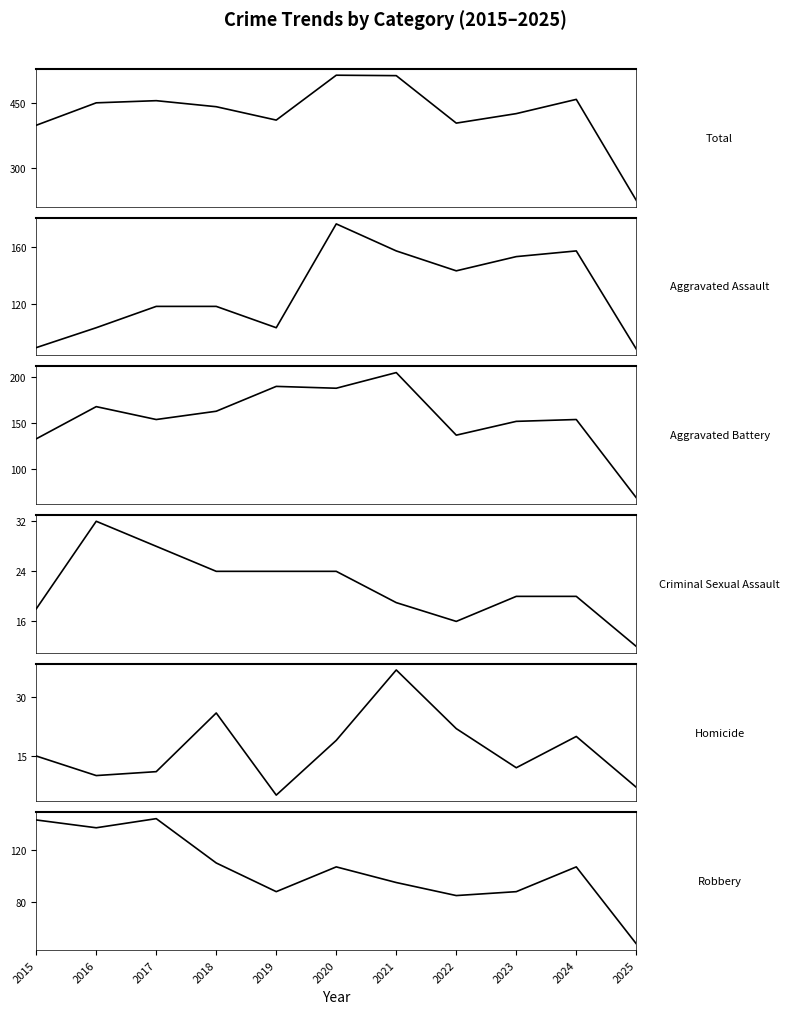

Which series has the largest total across all categories?

Total